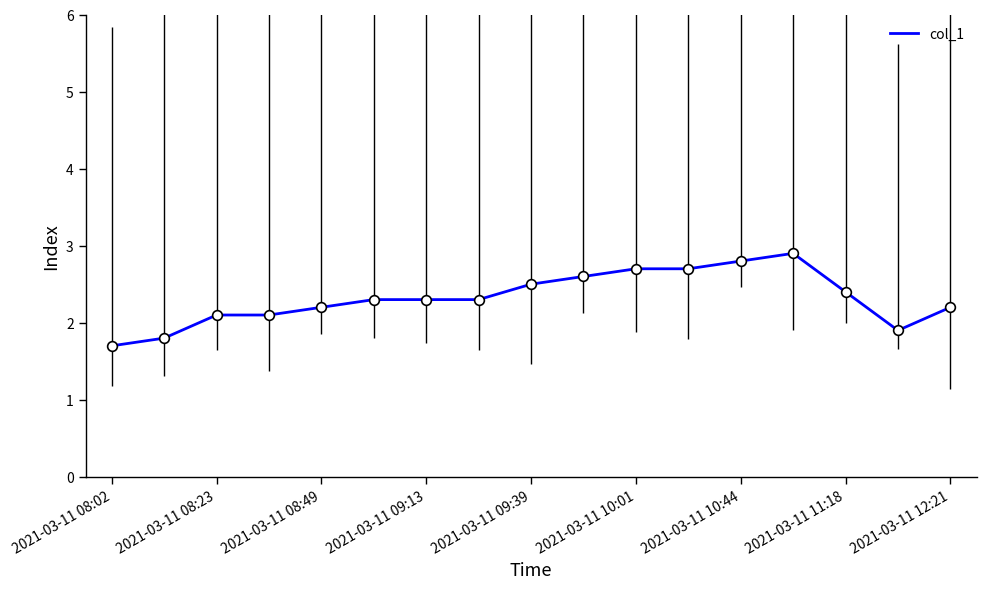

What is the sum of all values?

39.5